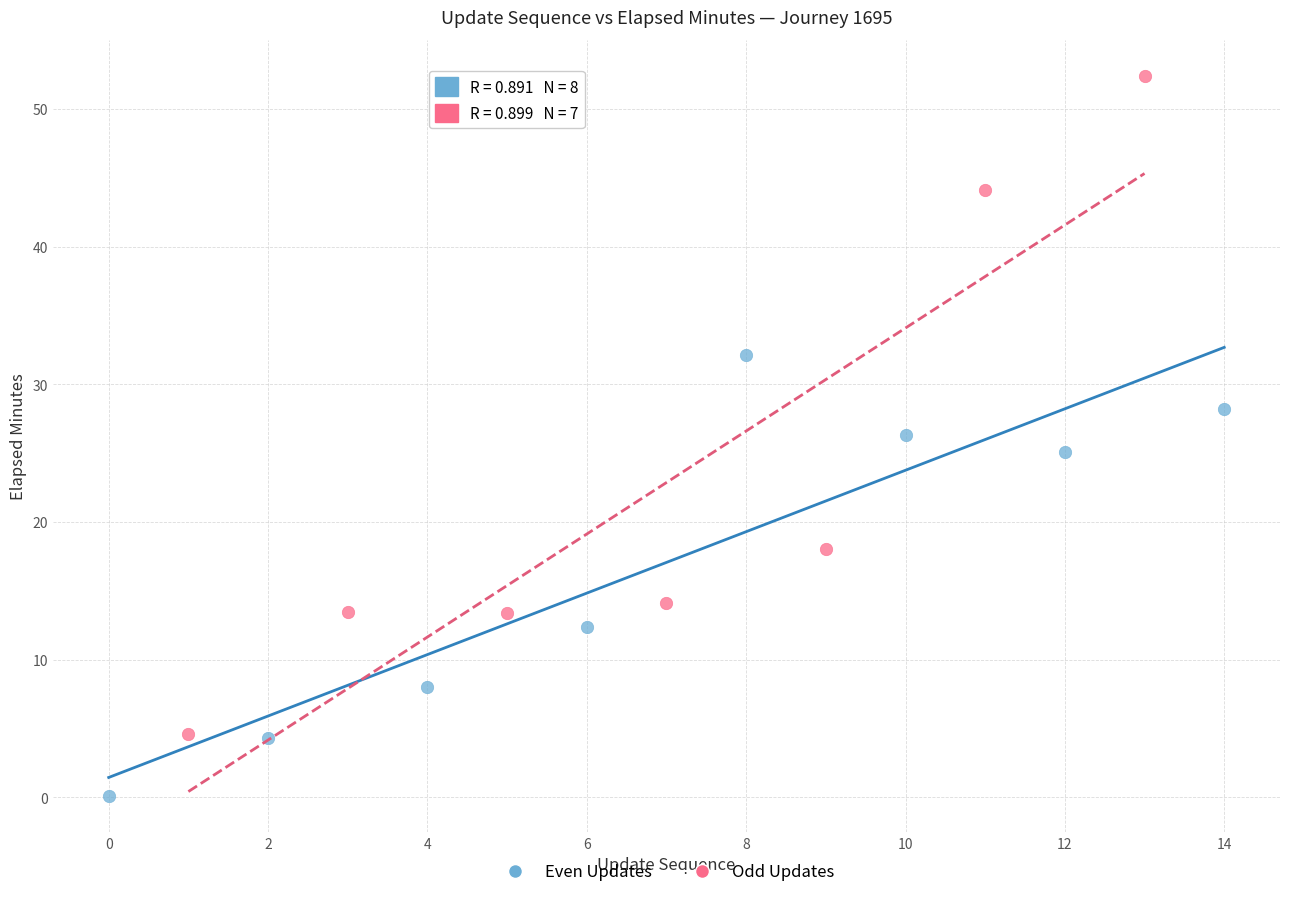

Which series reaches the maximum Y coordinate?

Odd Updates